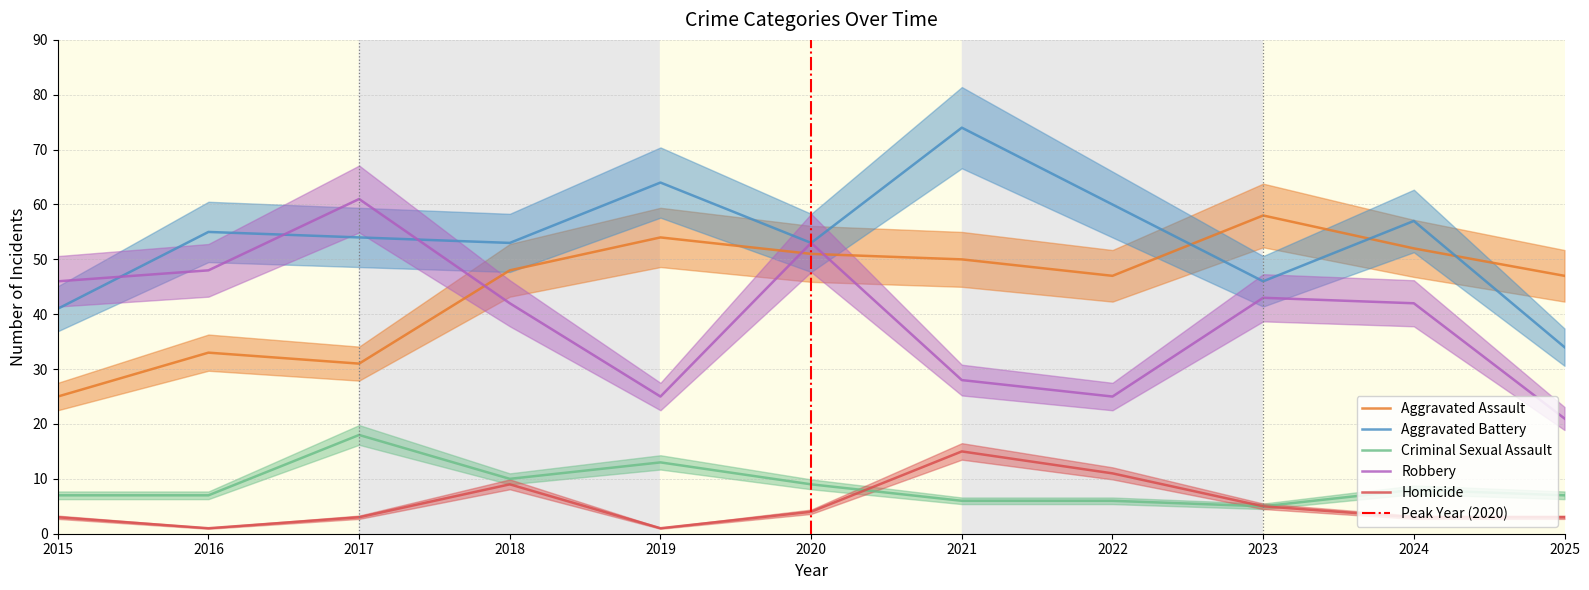

Rank the series at 2016 from highest to lowest value.

Aggravated Battery, Robbery, Aggravated Assault, Criminal Sexual Assault, Homicide